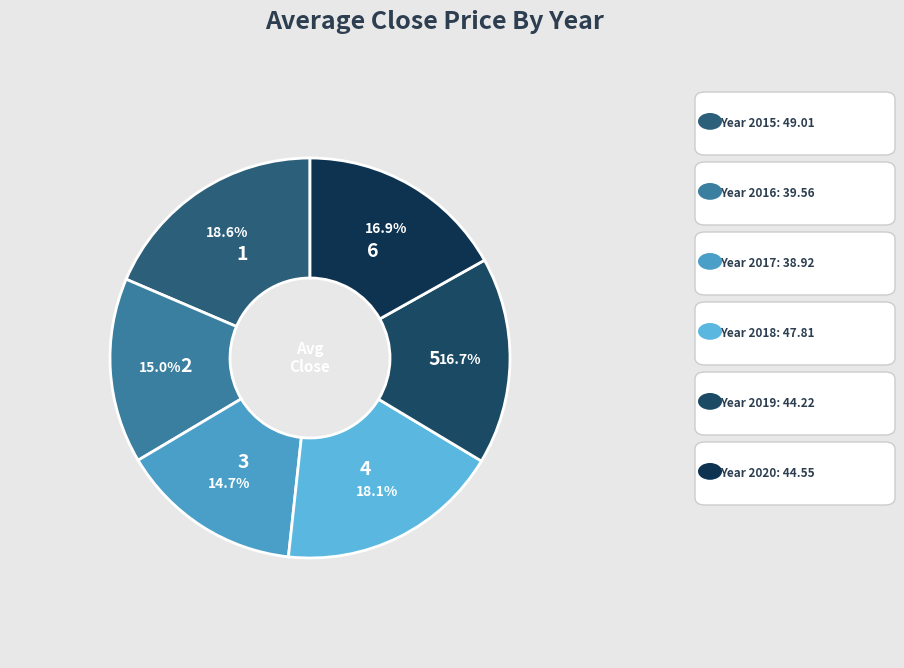

Which slice is the smallest?

2017